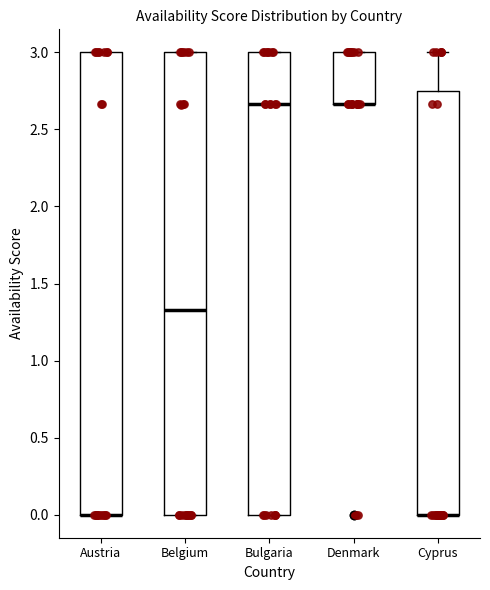

Reading left to right, read every box against the y-axis: the position of its median line, the range the box covers, and the ends of its whiskers. The values are not printed on the chart, so give them approximately, as read against the axis.

Austria: median 0.00 (drawn on the box's lower edge), box 0.00 to 3.00, whiskers 0.00 to 3.00
Belgium: median 1.35, box 0.00 to 3.00, whiskers 0.00 to 3.00
Bulgaria: median 2.65, box 0.00 to 3.00, whiskers 0.00 to 3.00
Denmark: median 2.65 (drawn on the box's lower edge), box 2.65 to 3.00, whiskers 2.65 to 3.00
Cyprus: median 0.00 (drawn on the box's lower edge), box 0.00 to 2.75, whiskers 0.00 to 3.00